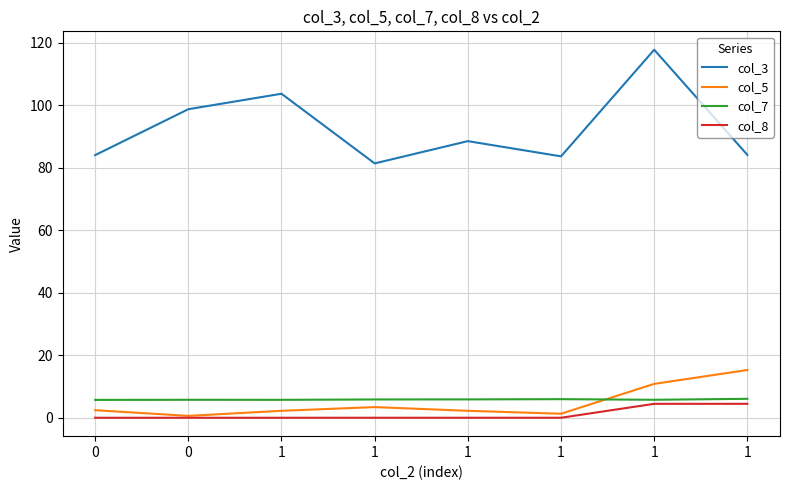

What is the total value across all series at 1?

111.8